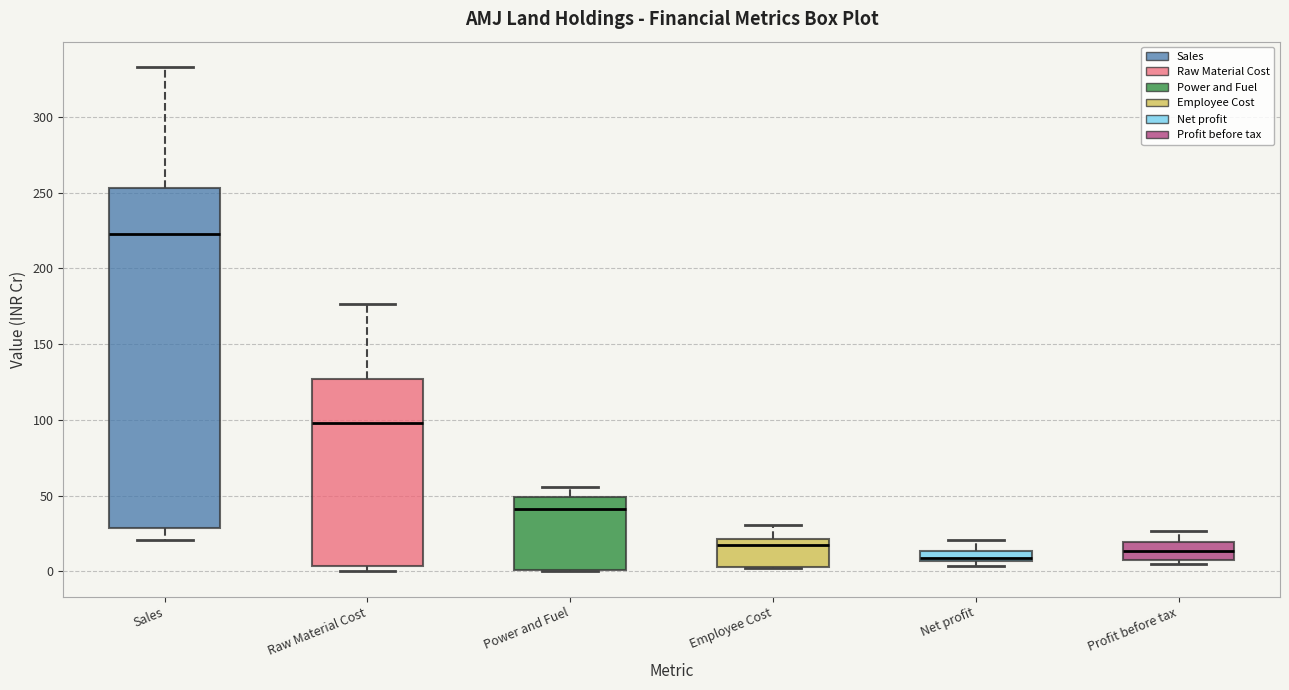

Which box is the tallest, from its lower edge to its upper edge?

Sales